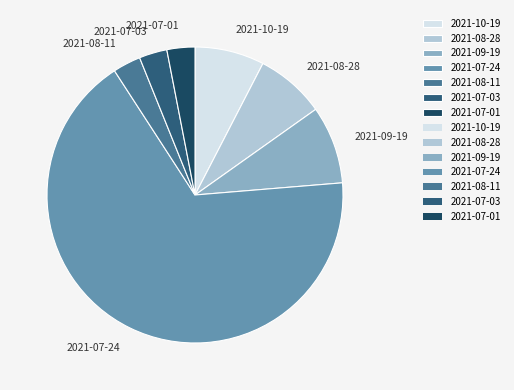

Which slice represents more than half of the pie?

2021-07-24